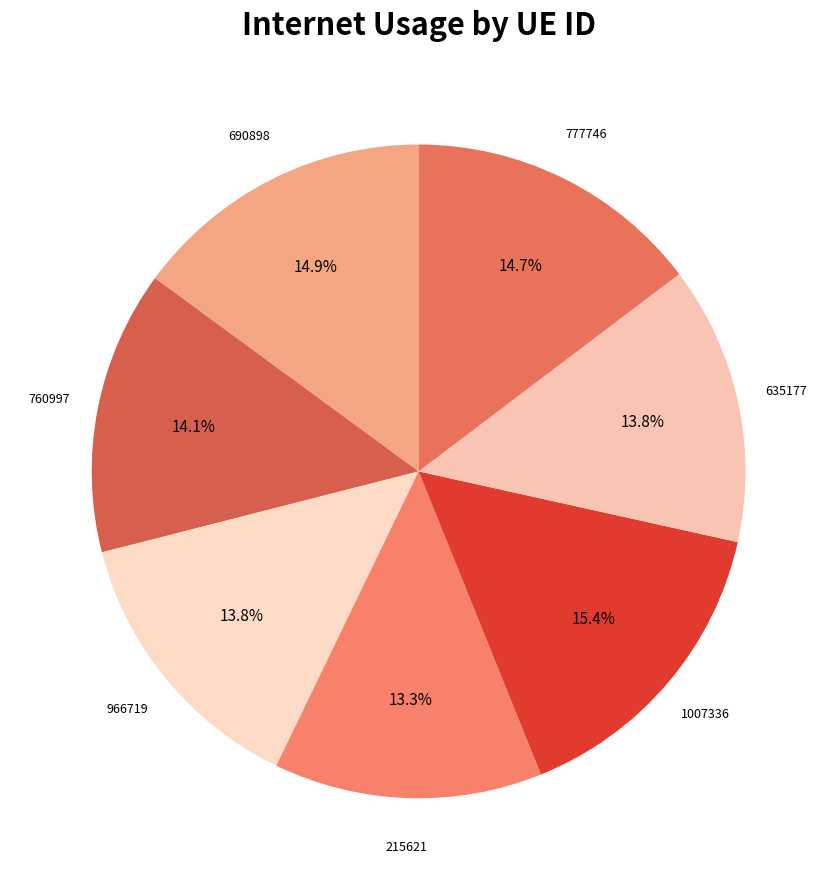

Does 760997 account for over 50% of the chart?

No